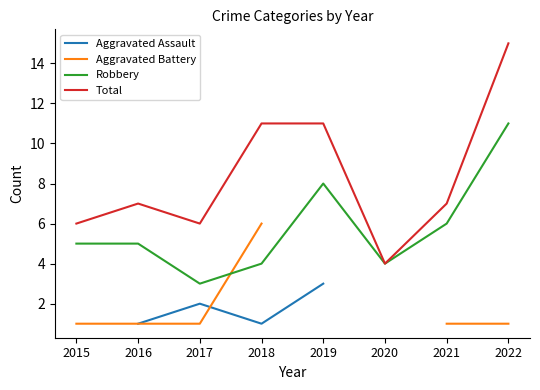

What are all the series names shown in the legend?

Aggravated Assault, Aggravated Battery, Robbery, Total